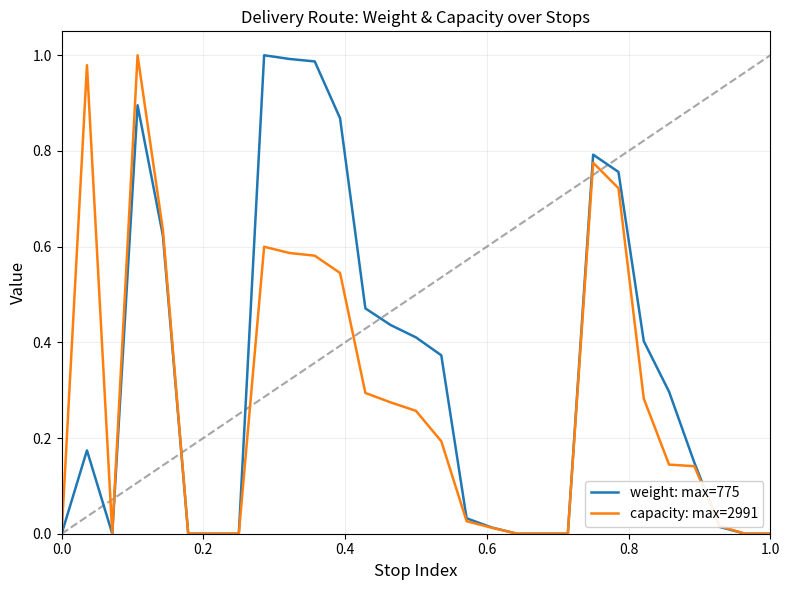

Rank the series by their average value, from lowest to highest.

capacity: max=2991, weight: max=775